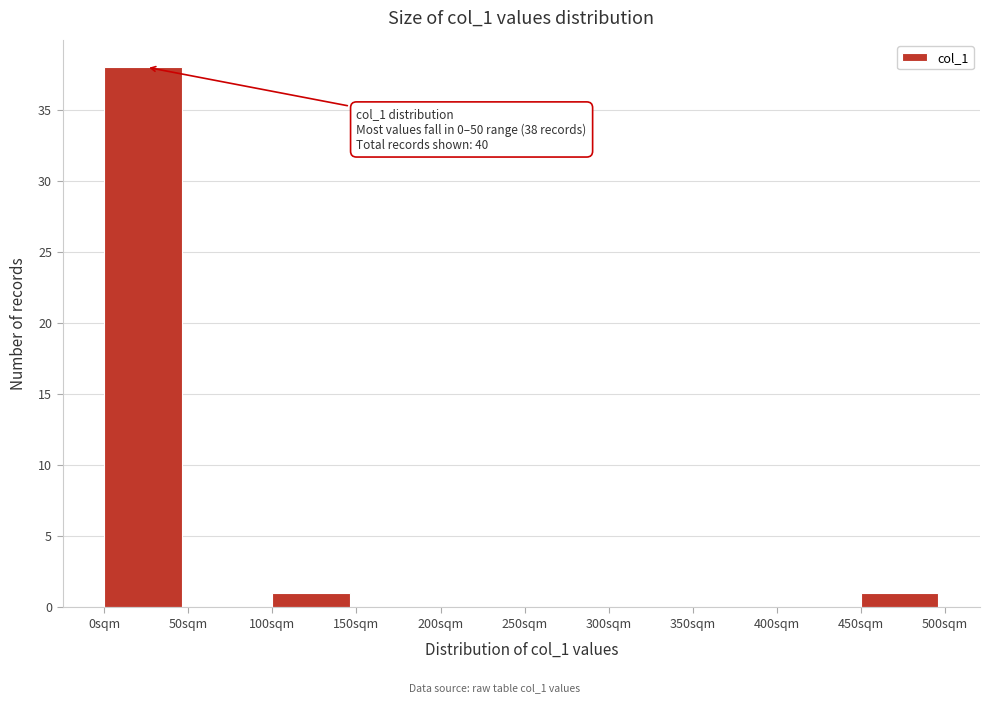

Which range on the x-axis has the tallest bar?

0 to 50